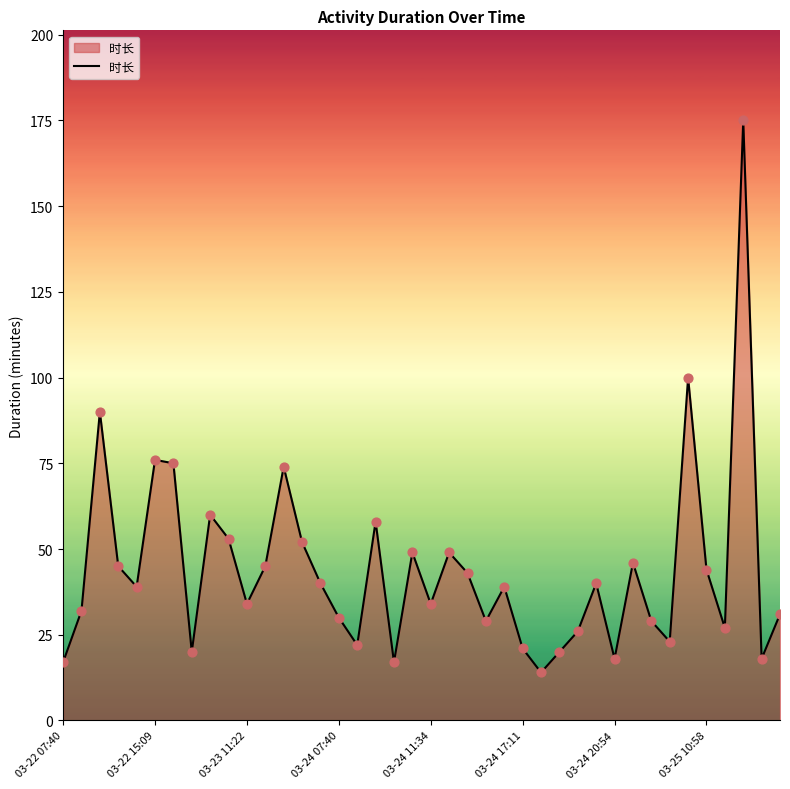

What is the greatest value displayed?

175